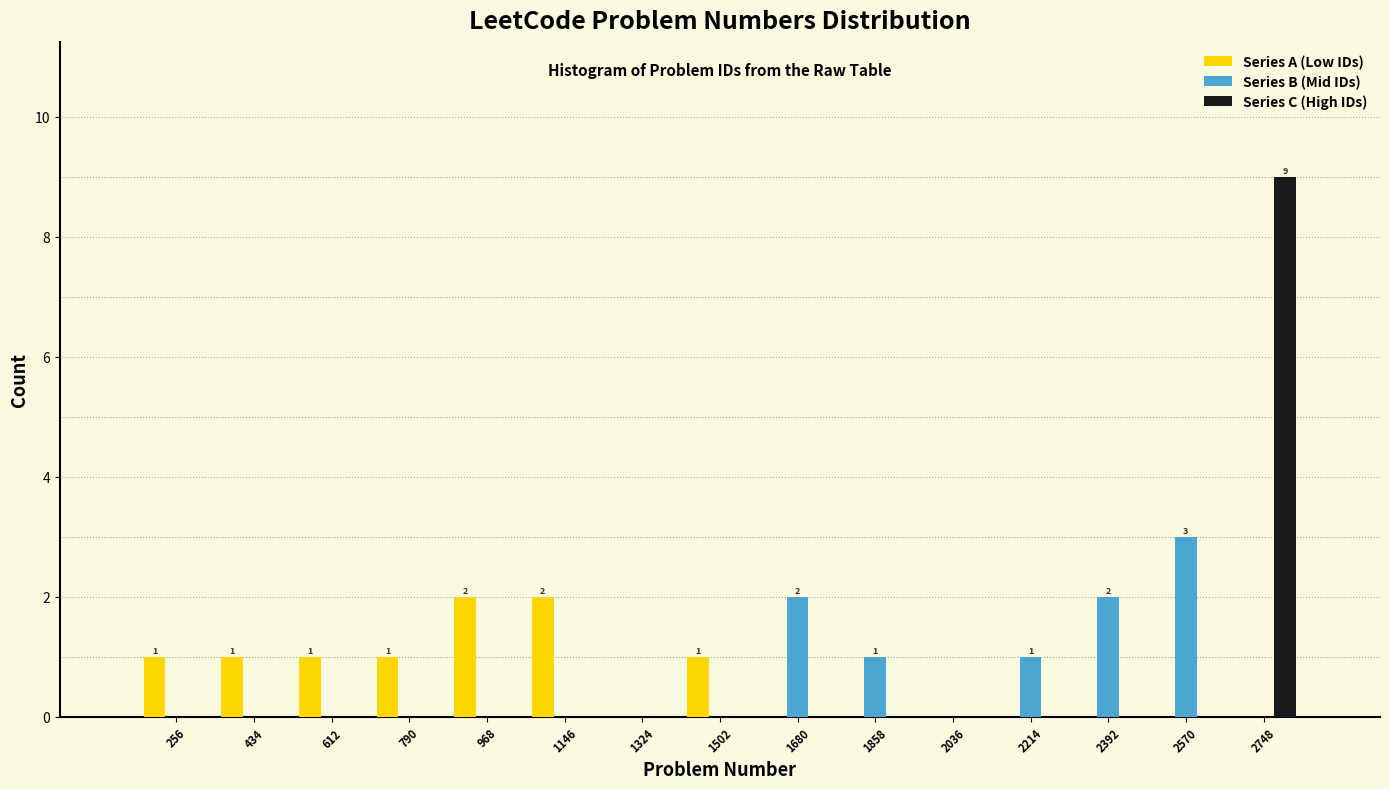

In the Series C (High IDs) series, which range on the x-axis has the tallest bar?

2660 to 2840